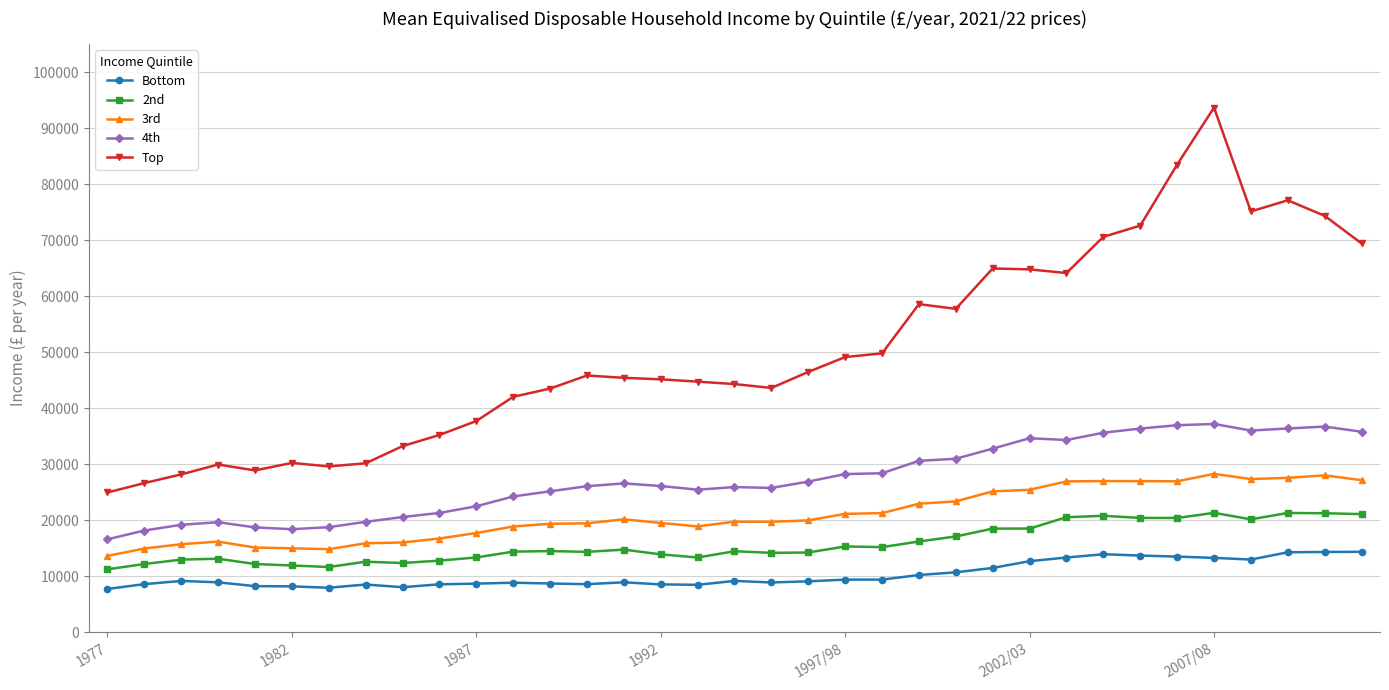

In 4th, how many points are lower than both neighbors (excluding endpoints)?

5